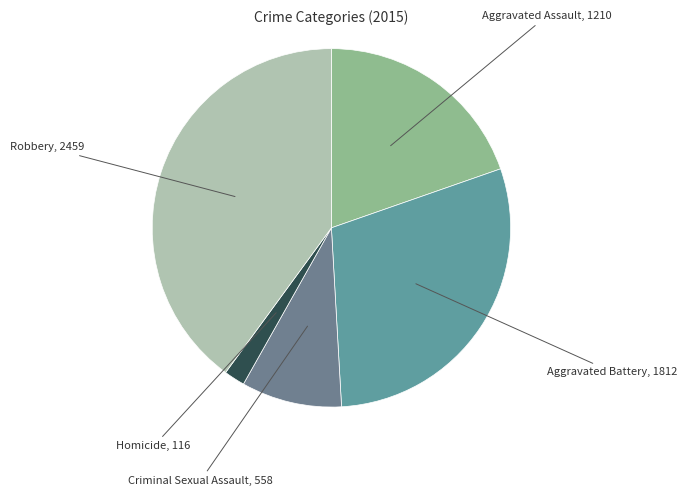

How many slices are in this pie chart?

5